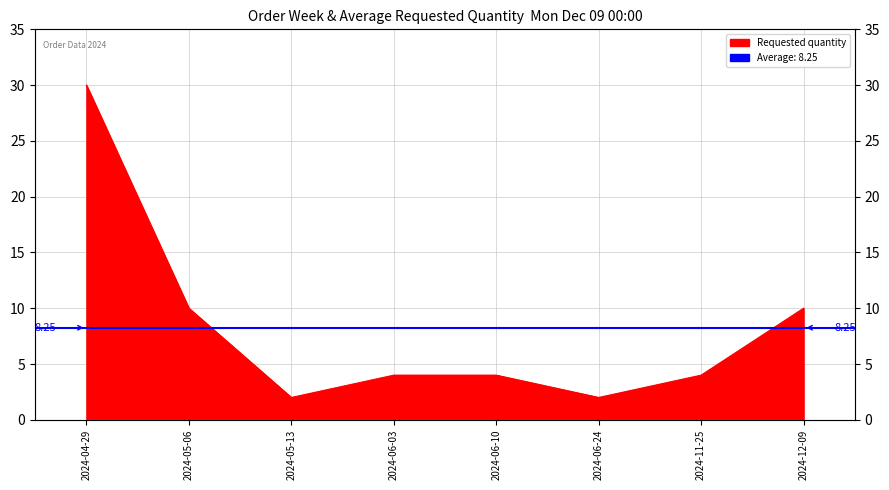

List the labels in order of value, smallest first.

2024-05-13, 2024-06-24, 2024-06-03, 2024-06-10, 2024-11-25, 2024-05-06, 2024-12-09, 2024-04-29